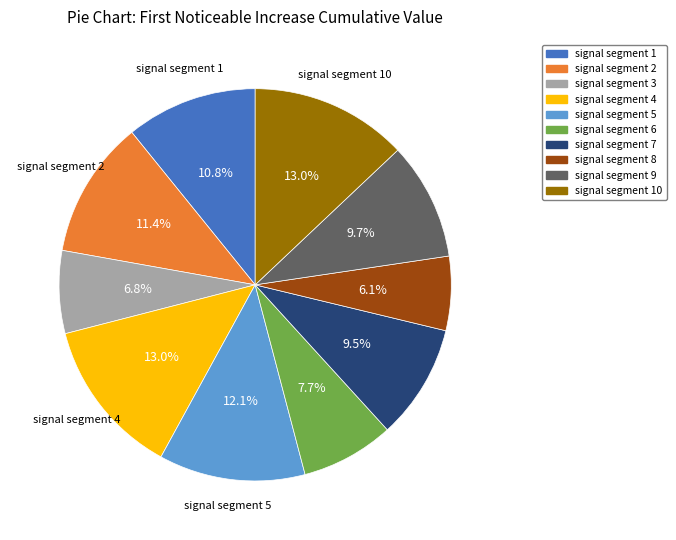

Is there a majority slice in this chart?

No